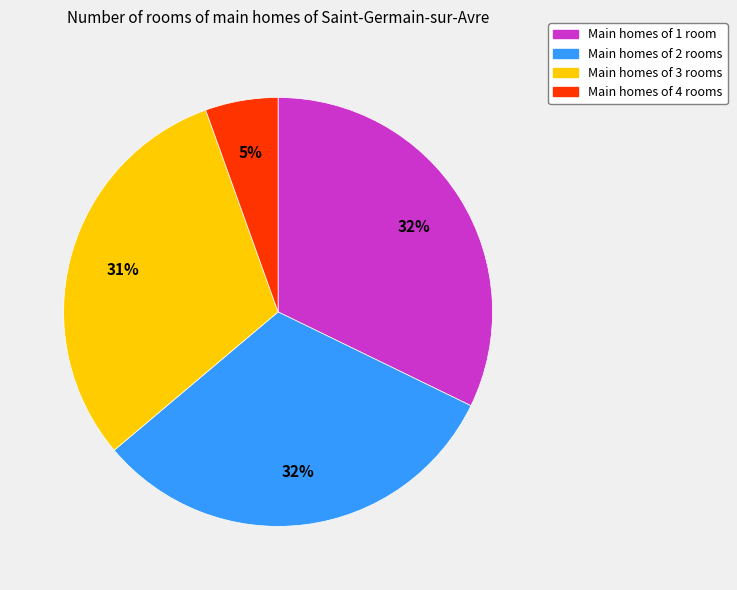

To the nearest percent, what is the difference between the largest and smallest slice percentages?

27%